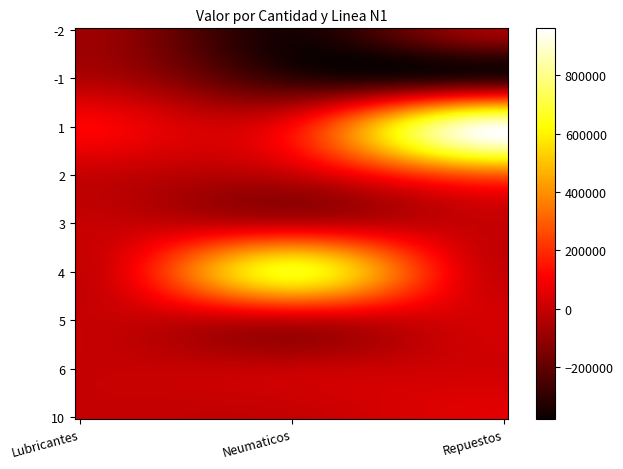

At how many categories does at least one series exceed 661309?

1